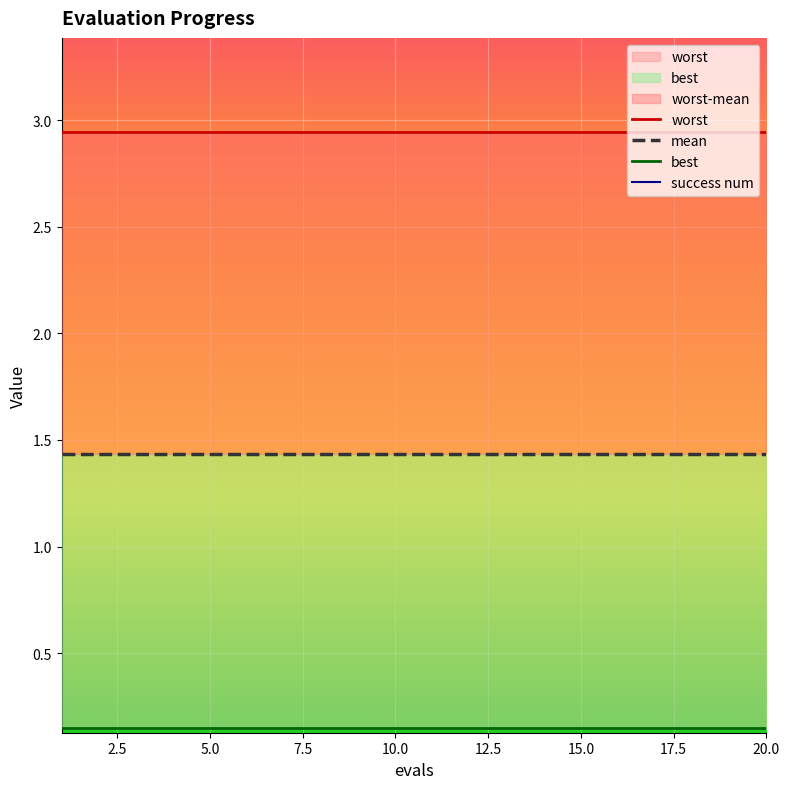

What is the value of the mean point at the 16th from the left?

1.4